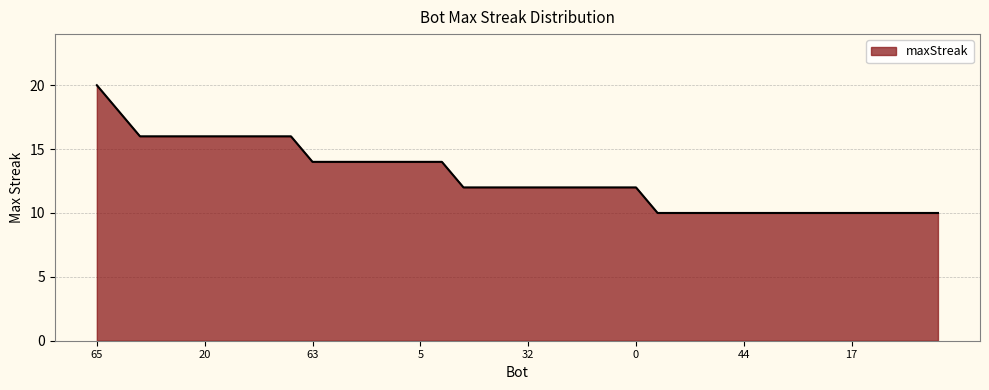

What is the smallest value displayed?

10